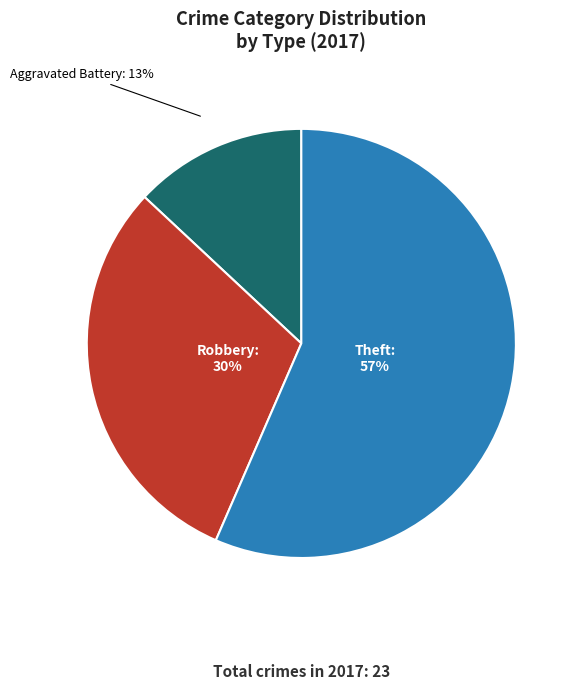

Does Robbery represent more than half of the total?

No